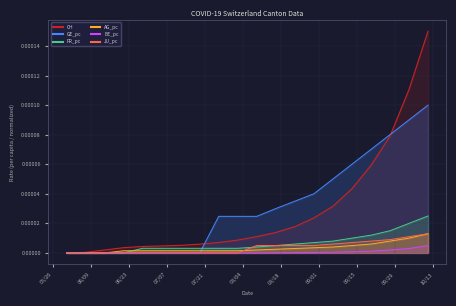

At which label is CH closest to 0?

2020-05-31